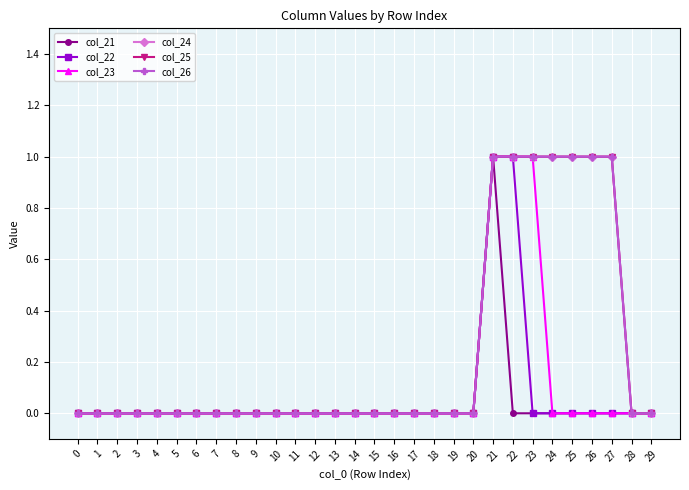

Does the chart have visible grid lines?

Yes